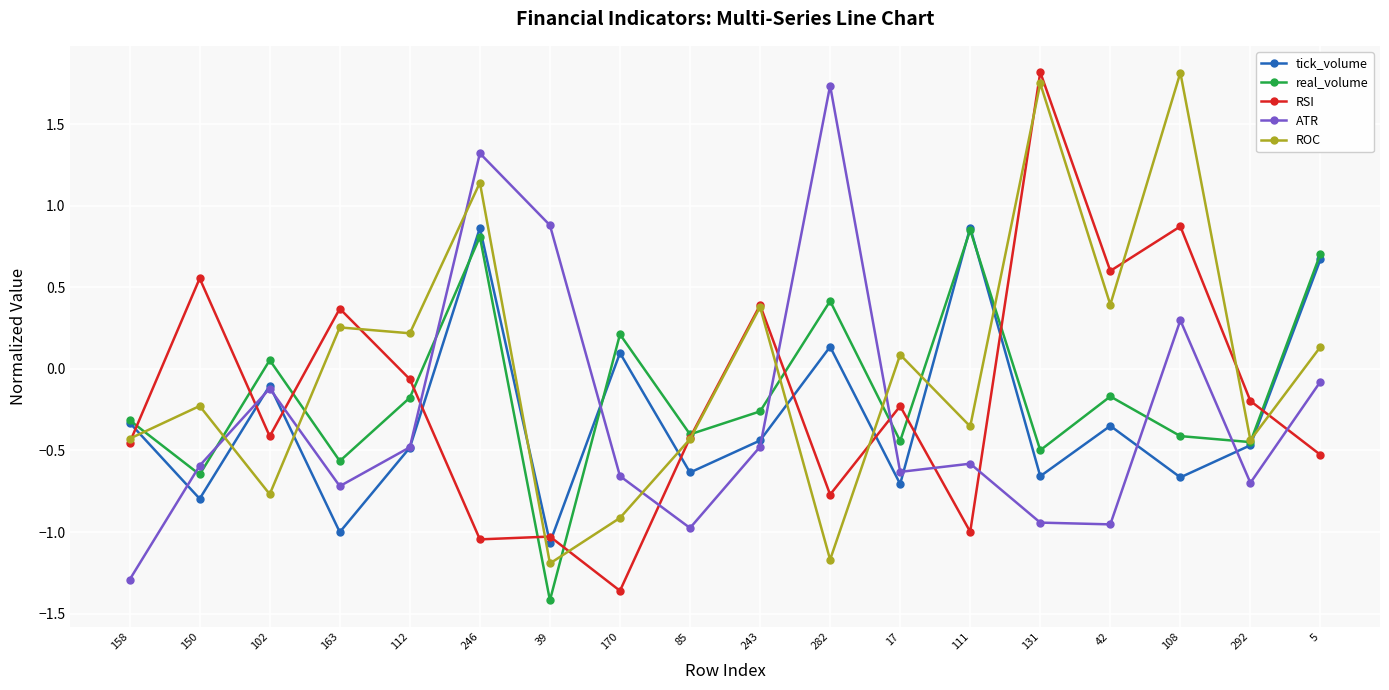

What position from the left is 158?

1